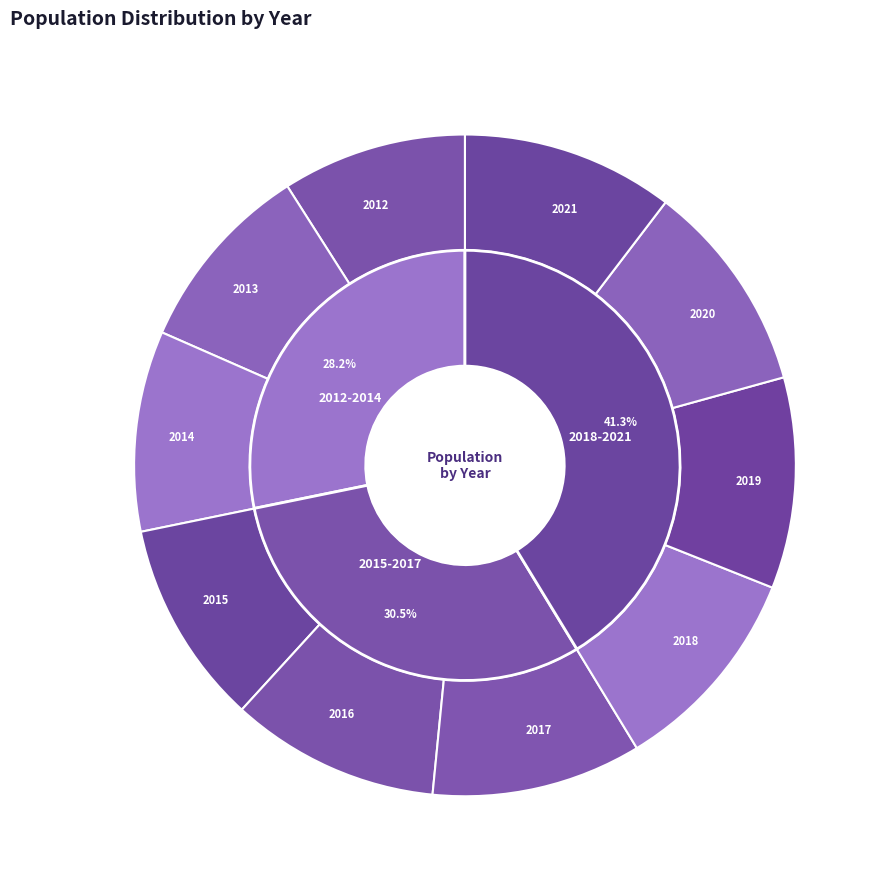

True or false: 2016 accounts for 10% of the total.

True